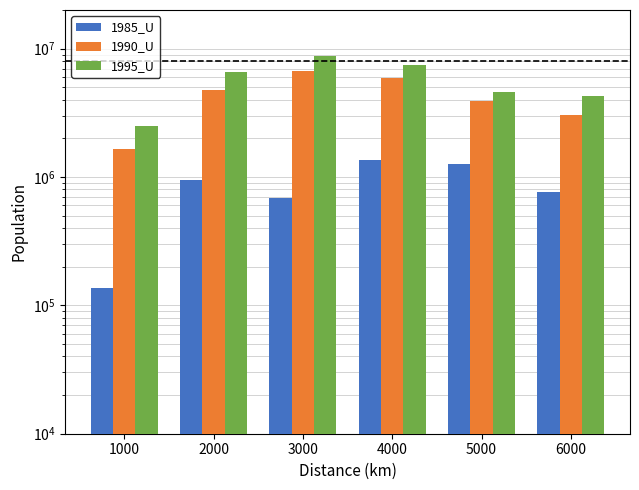

Which category has the lowest value in the 1990_U series?

1000